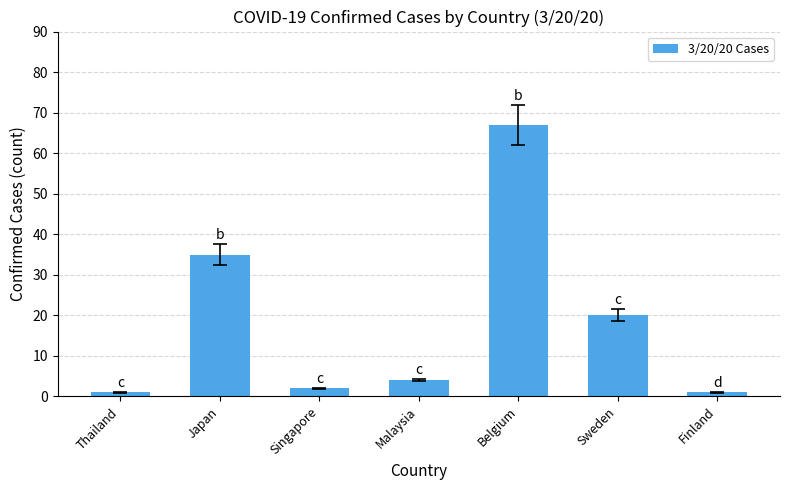

True or false: the data shows 92 at Belgium.

False